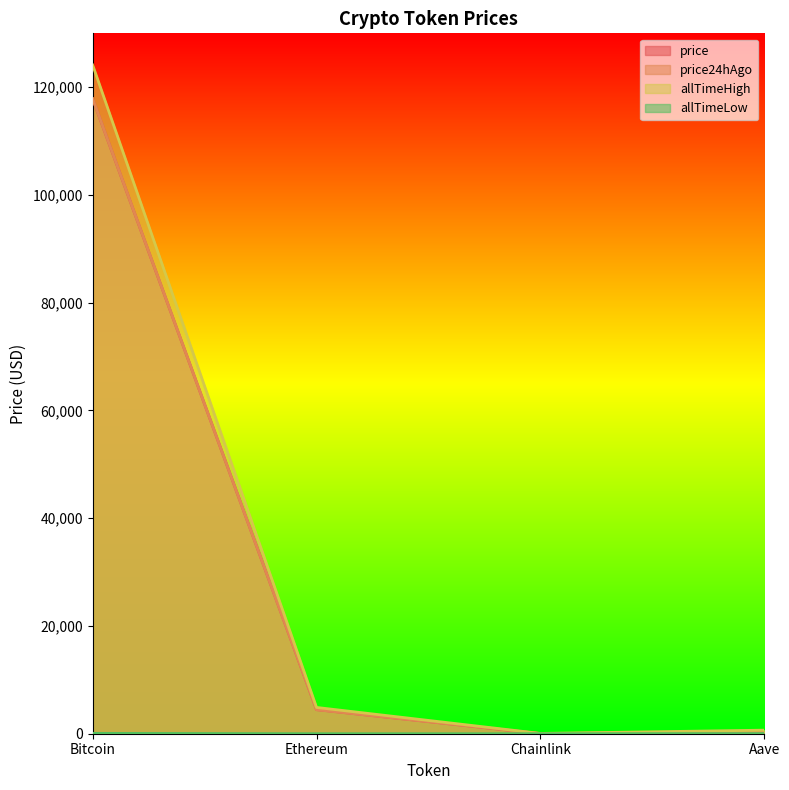

Does the chart have visible grid lines?

No